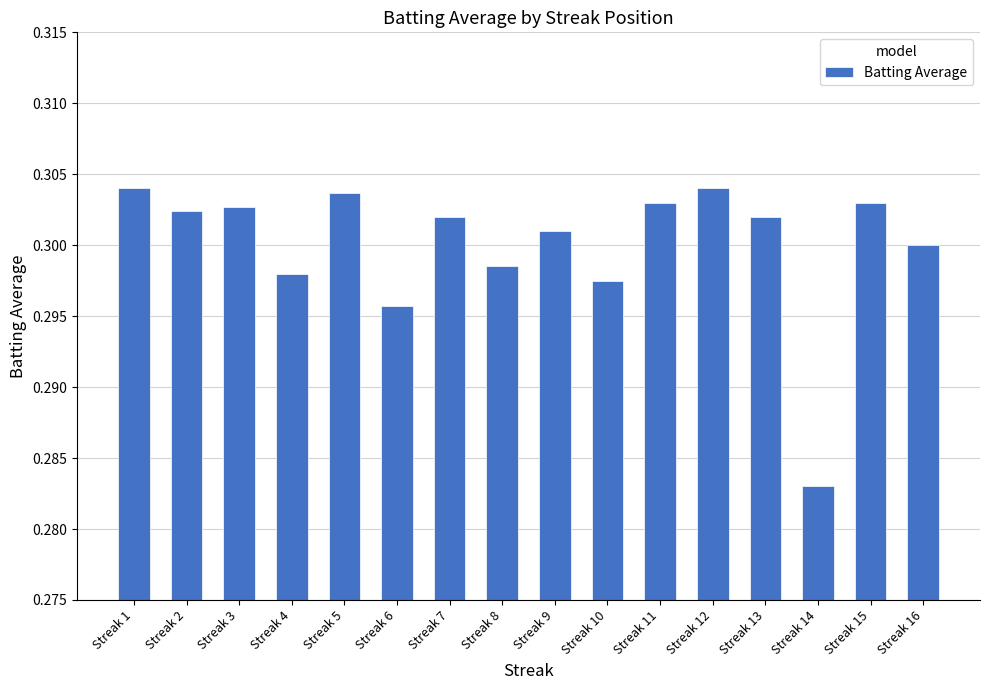

Which category has the lowest value across all series?

Streak 14